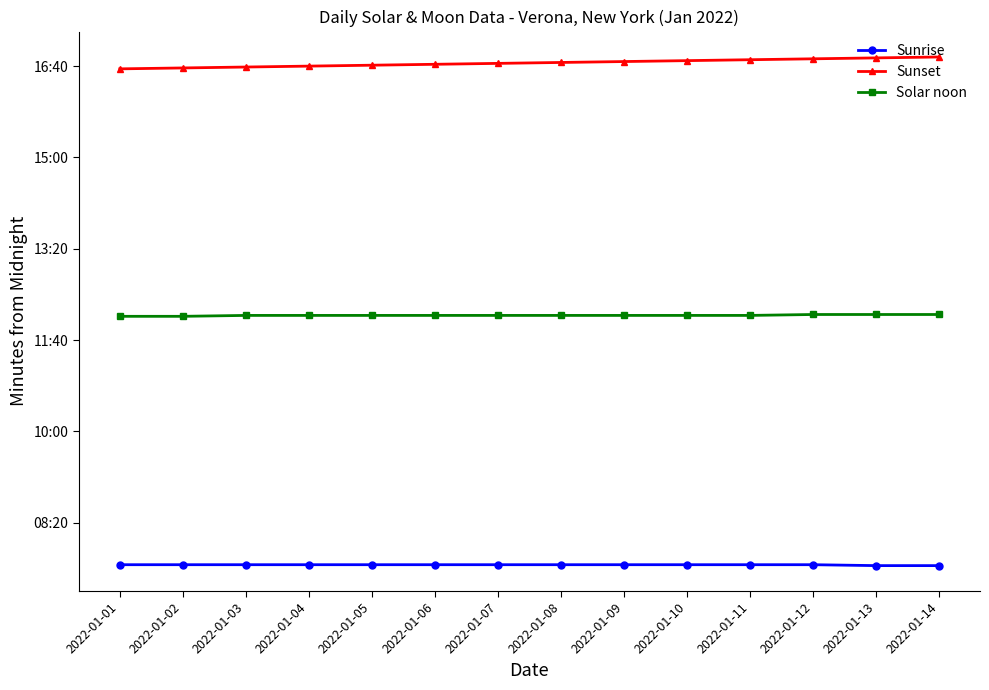

Does the chart have visible grid lines?

No